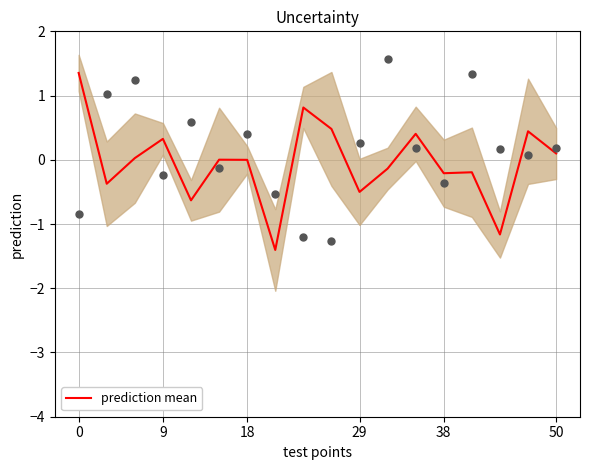

Which has a higher value, 14 or 8?

8